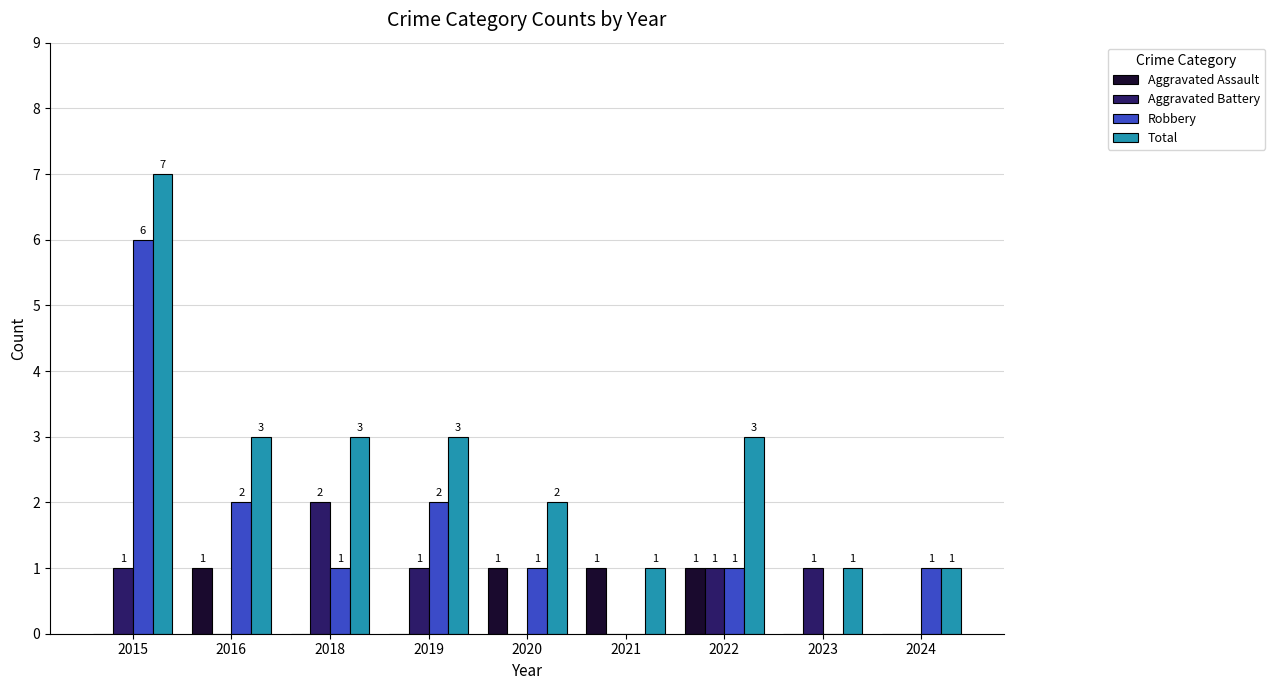

What value does the Total series have at 2024?

1